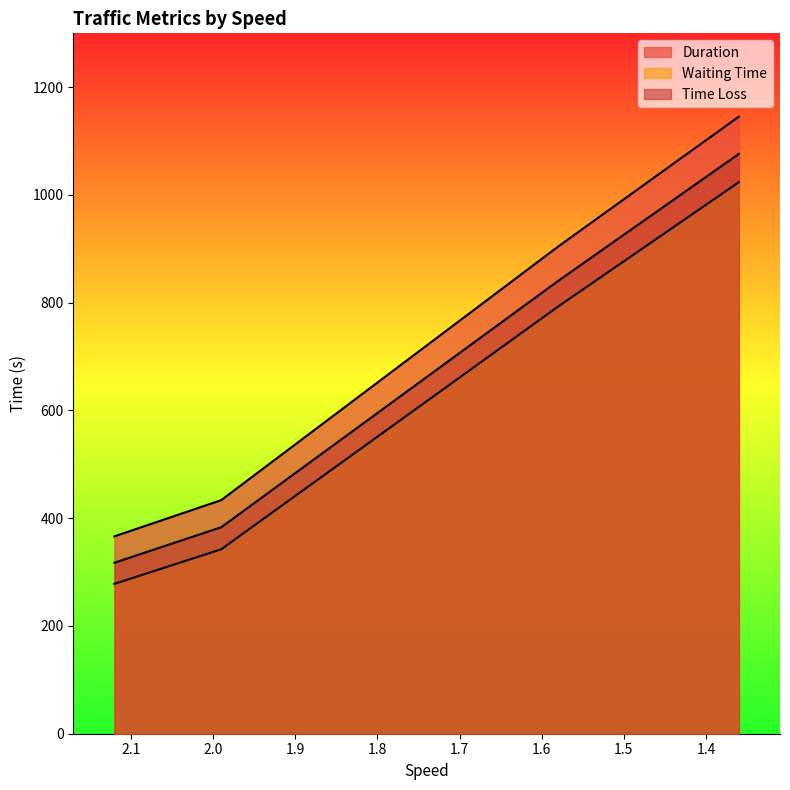

What is the difference between the second highest and second lowest values in the Time Loss series?

457.2